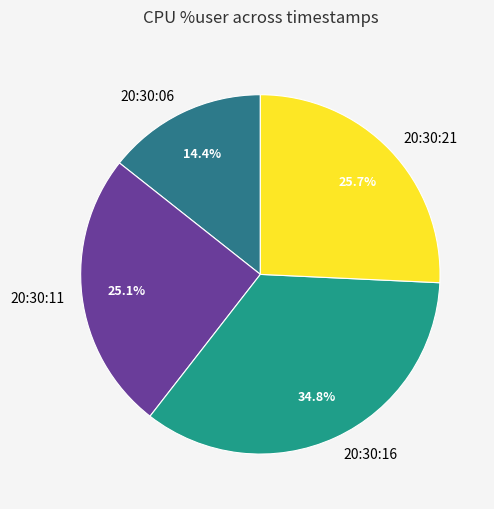

True or false: 20:30:21 accounts for 38% of the total.

False